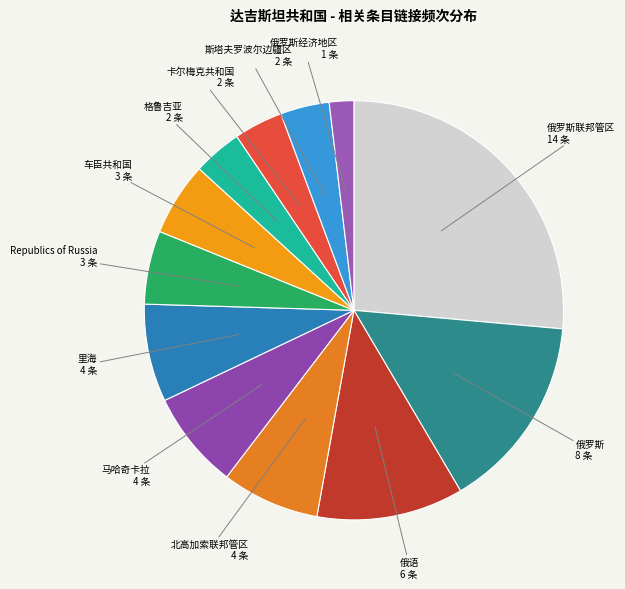

Do 俄罗斯经济地区 and 车臣共和国 together represent more than half of the pie?

No